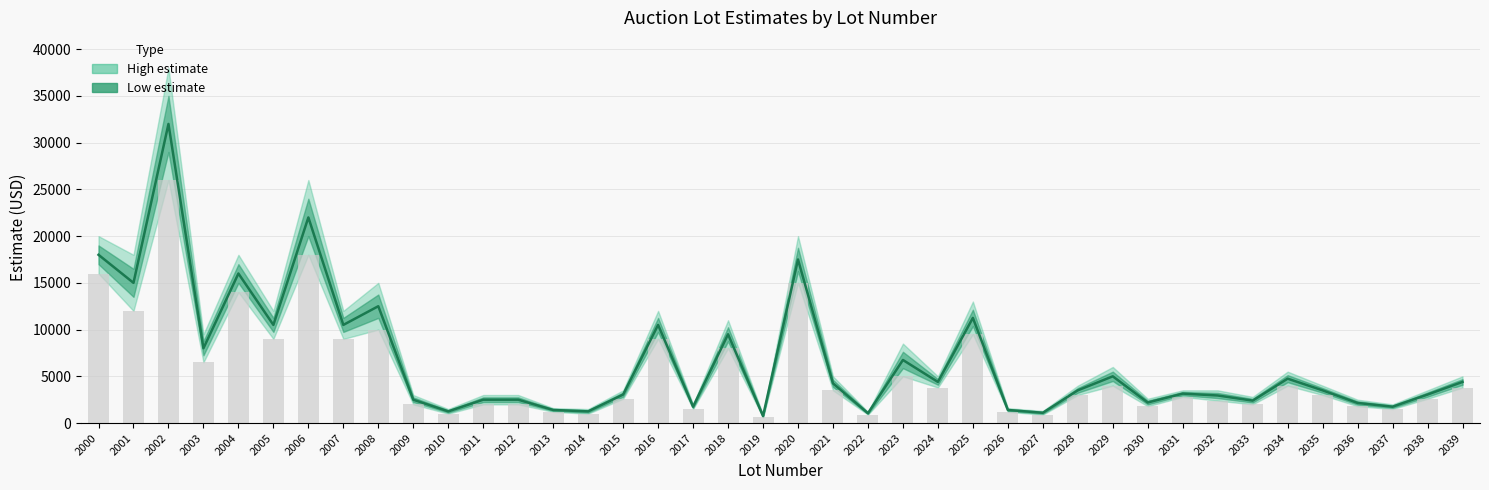

Are the bars grouped side by side (vs. stacked)?

Yes